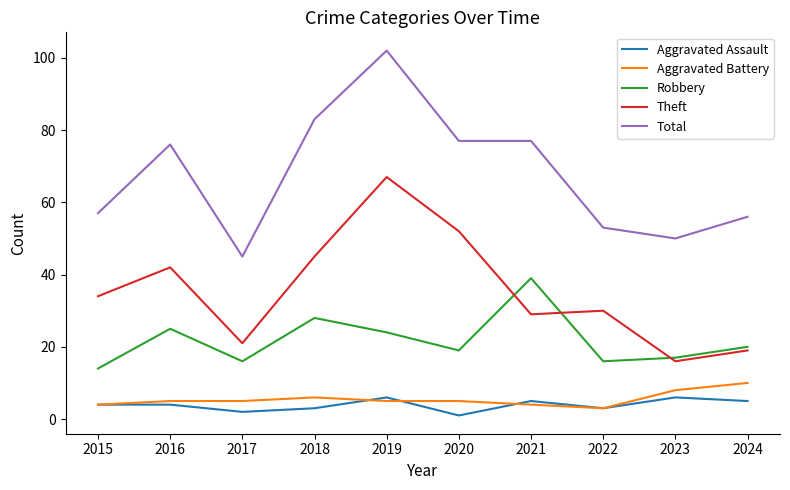

At which category does Theft reach its first local peak?

2016